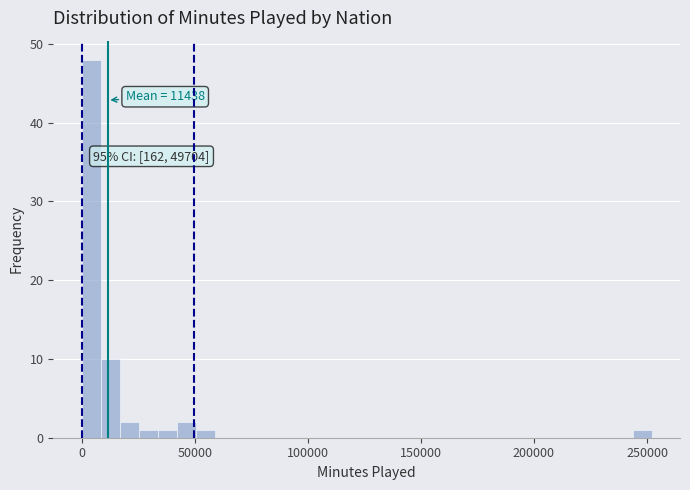

Around what value on the x-axis is the tallest bar? Give the approximate position of its centre, as read against the axis.

5000